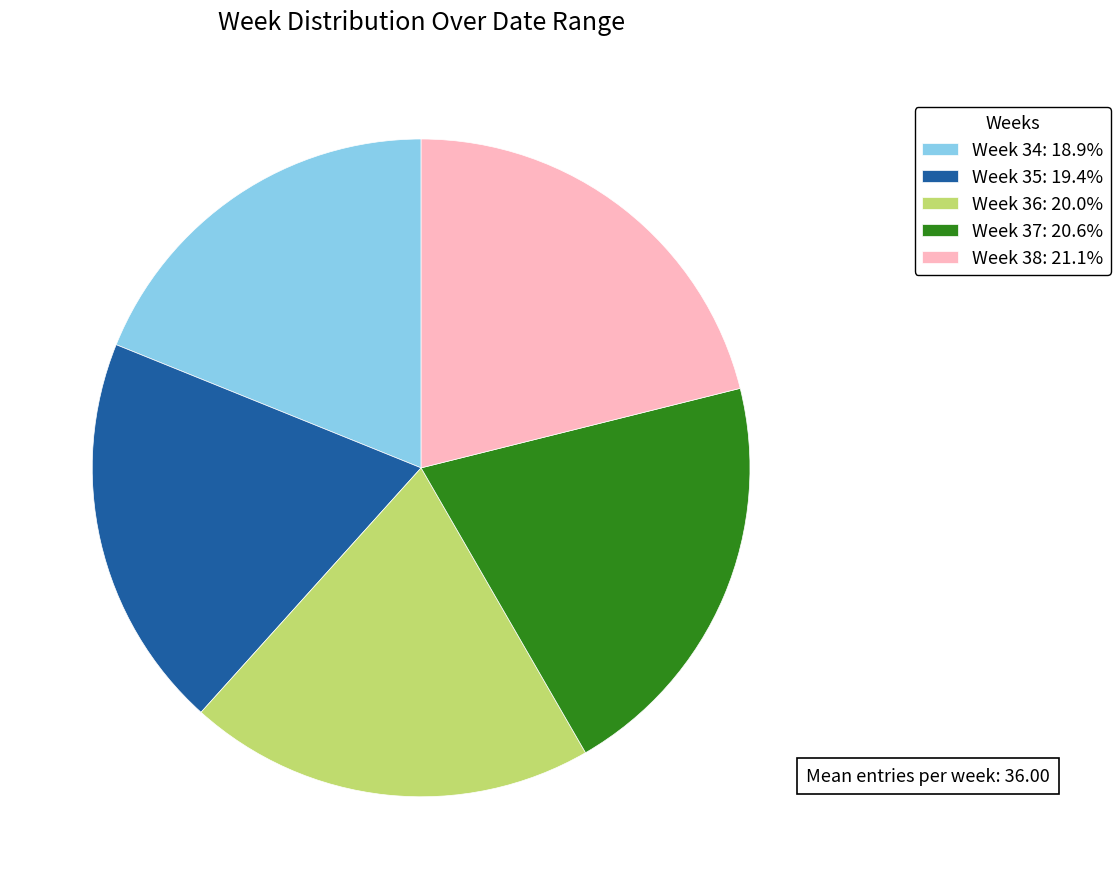

Approximately how many times larger is the value at Week 38: 21.1% compared to Week 35: 19.4%?

1.1